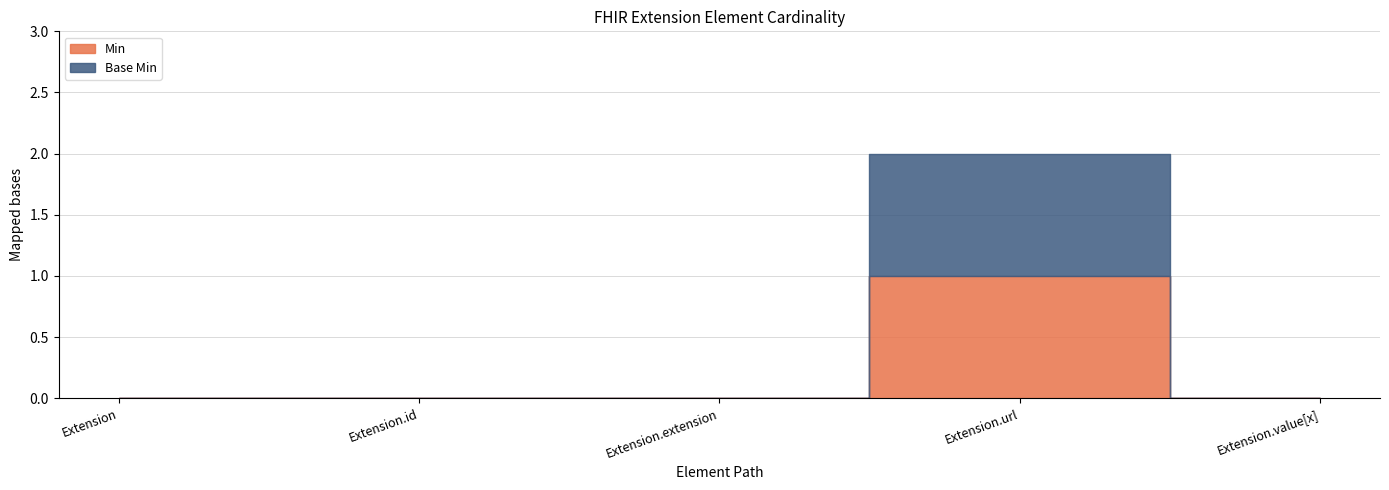

How many lines are shown in the chart?

2